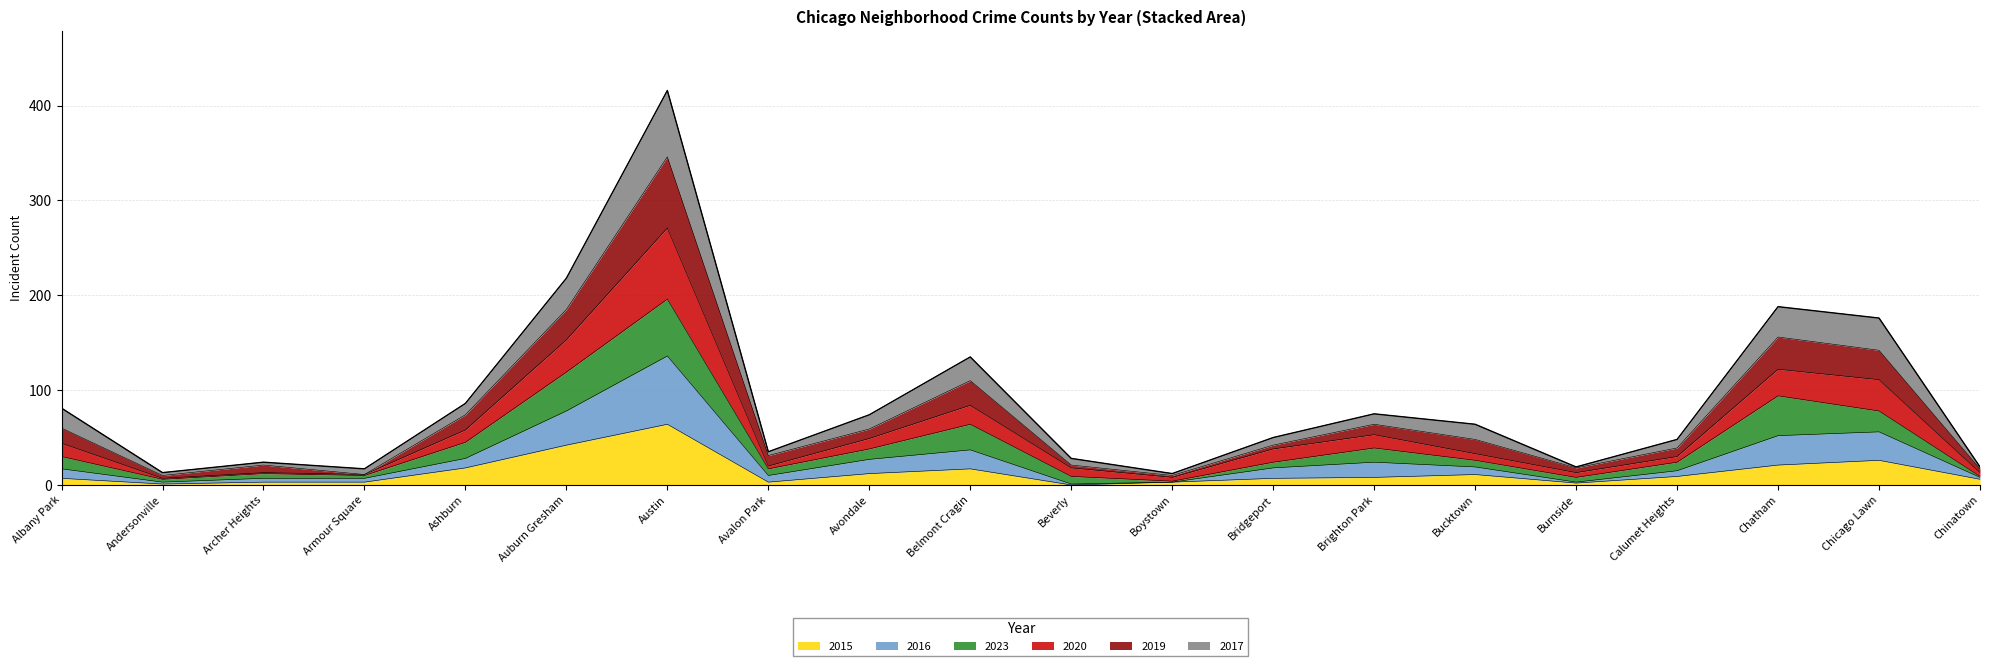

Where is the first local maximum for 2019?

Archer Heights